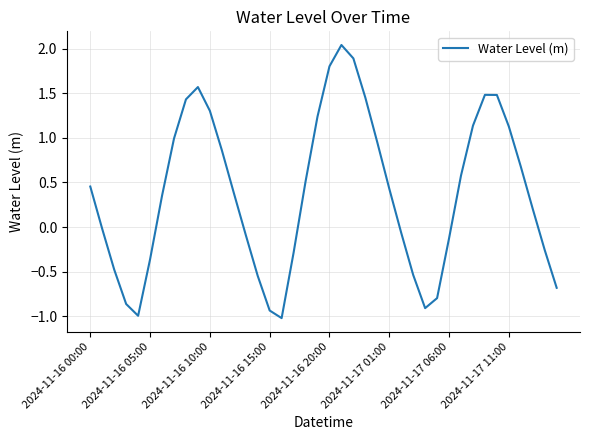

What is the difference between the maximum and minimum values?

3.1